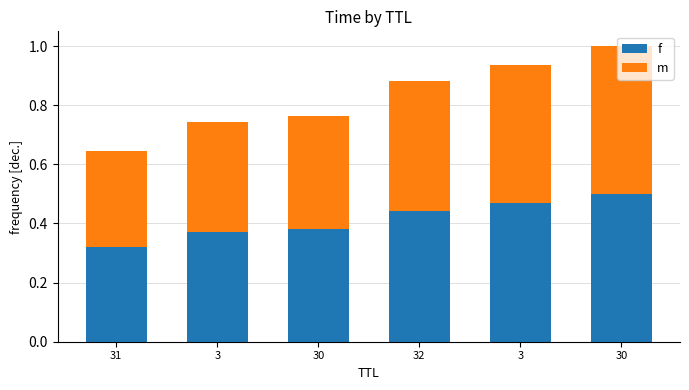

What are all the series names shown in the legend?

f, m